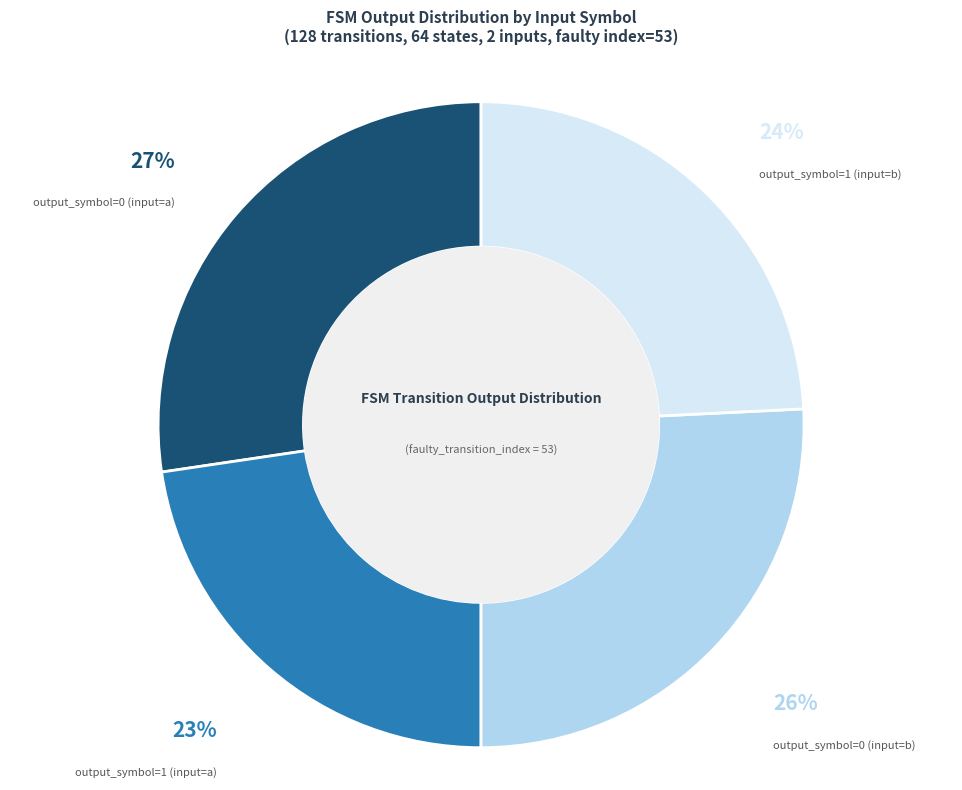

The output_symbol=0 (input=b) slice represents 18% of the pie. True or false?

False